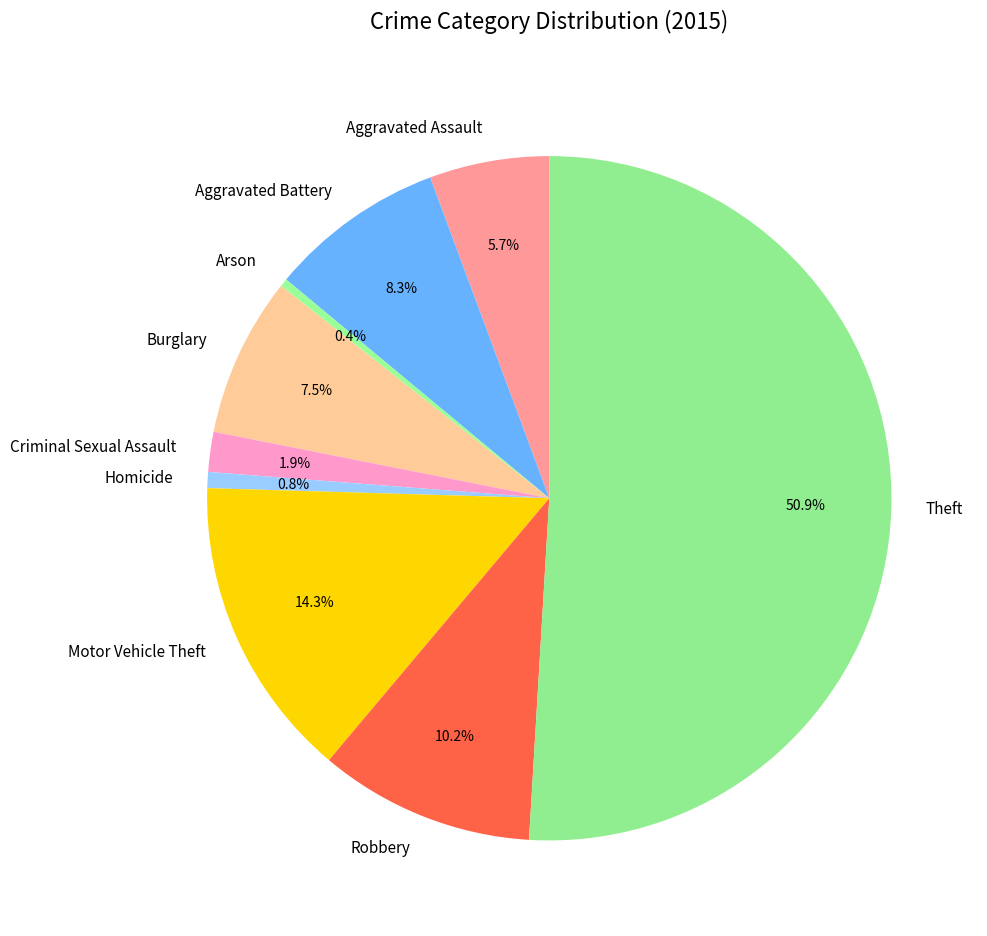

To the nearest percent, what percentage of the pie is Aggravated Battery?

8%